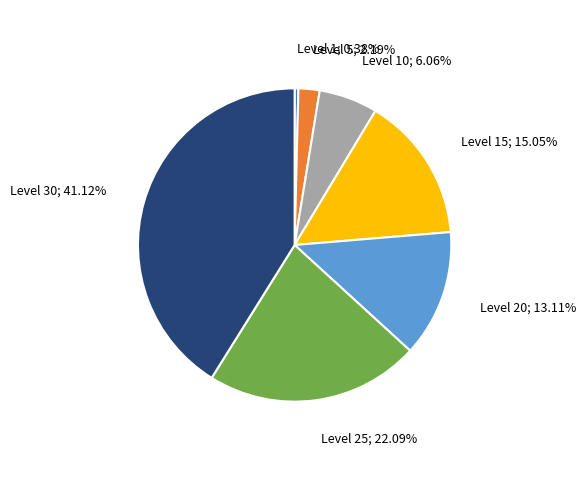

Is there any slice that represents more than half of the pie?

No